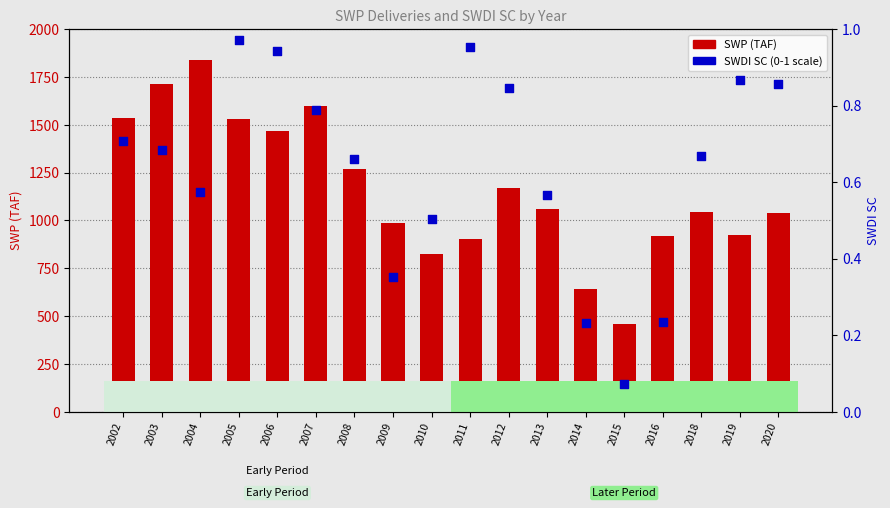

Which series has the largest Y range (max minus min)?

SWP